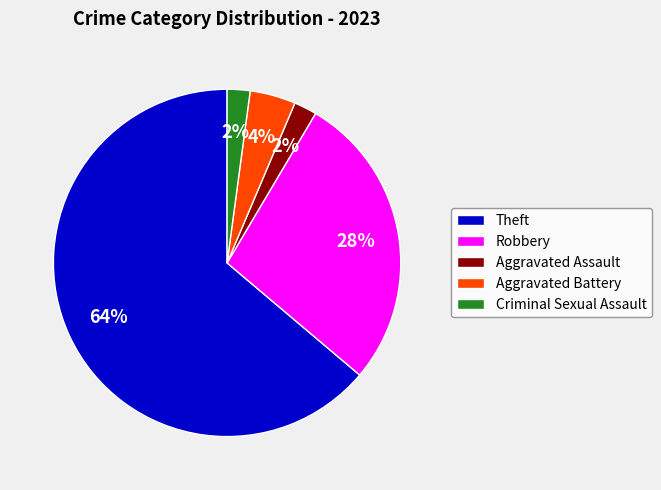

Does Aggravated Assault represent more than half of the total?

No